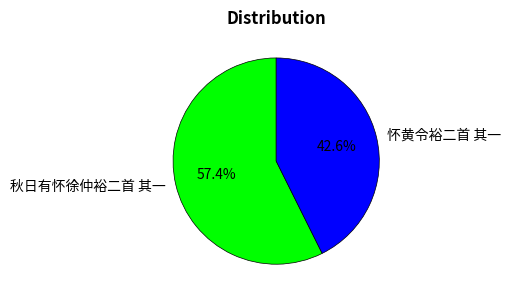

Which has a higher value, 怀黄令裕二首 其一 or 秋日有怀徐仲裕二首 其一?

秋日有怀徐仲裕二首 其一